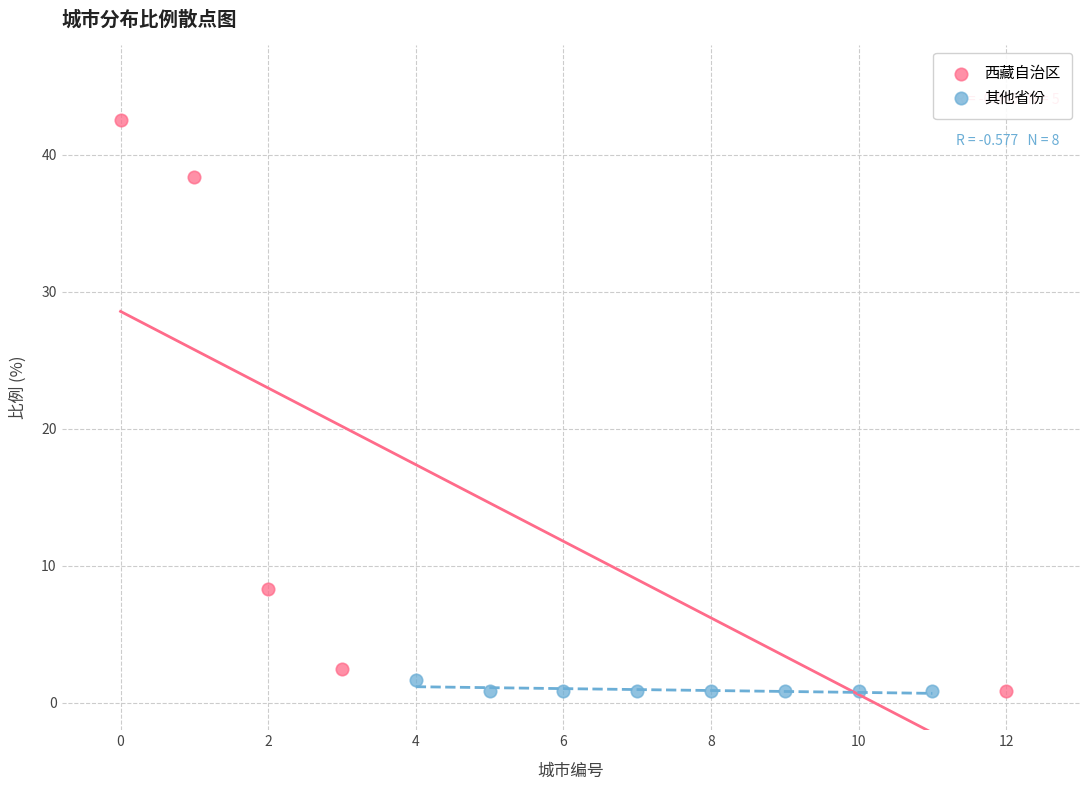

Which series has the widest spread of Y values?

西藏自治区